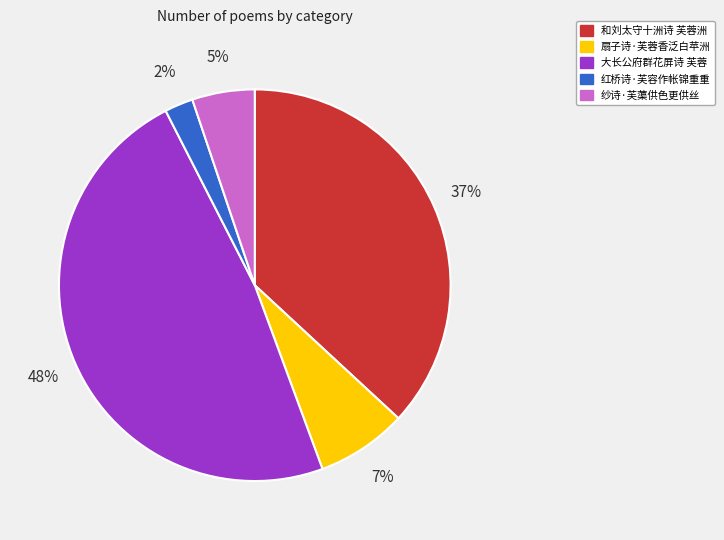

To the nearest percent, what is the difference between the largest and smallest slice percentages?

46%